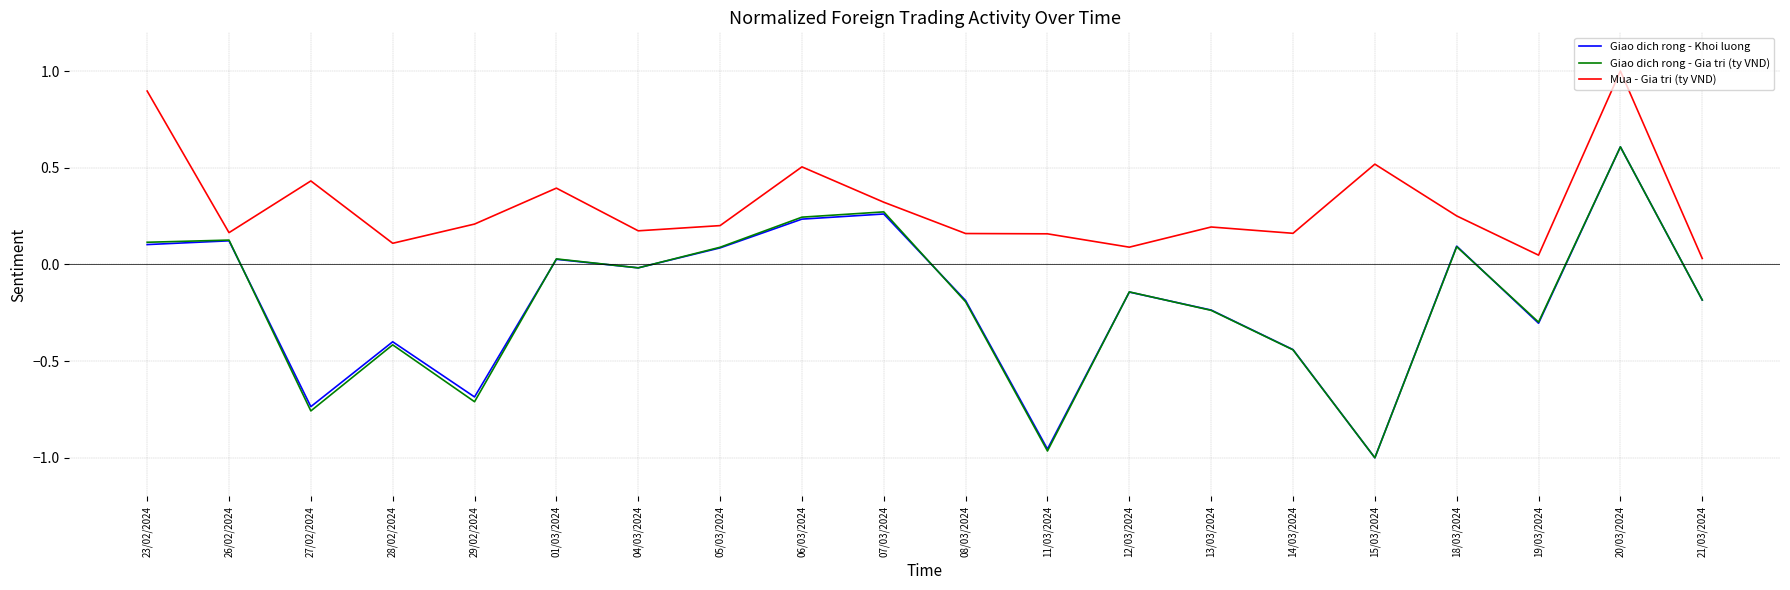

What is the greatest value displayed?

1.0